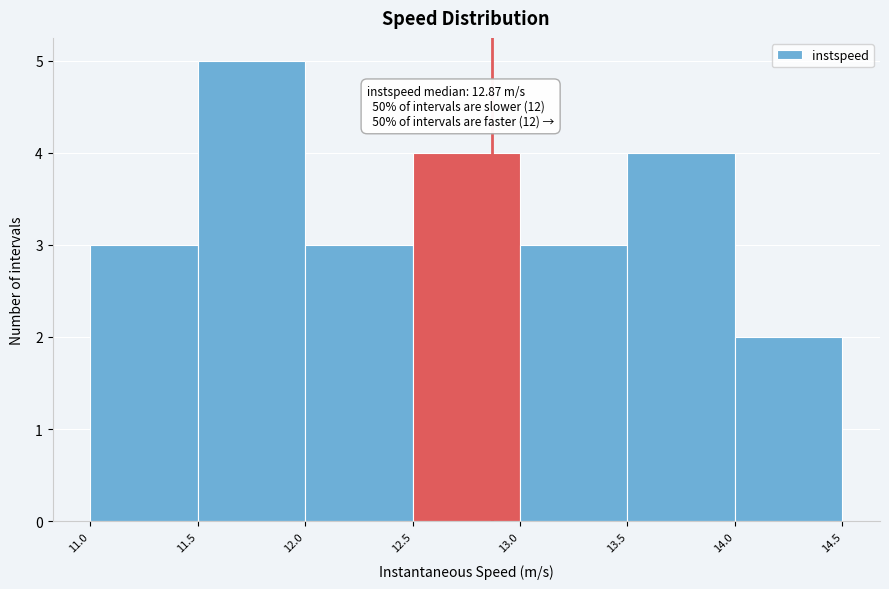

Which range on the x-axis has the tallest bar?

11.5 to 12.0